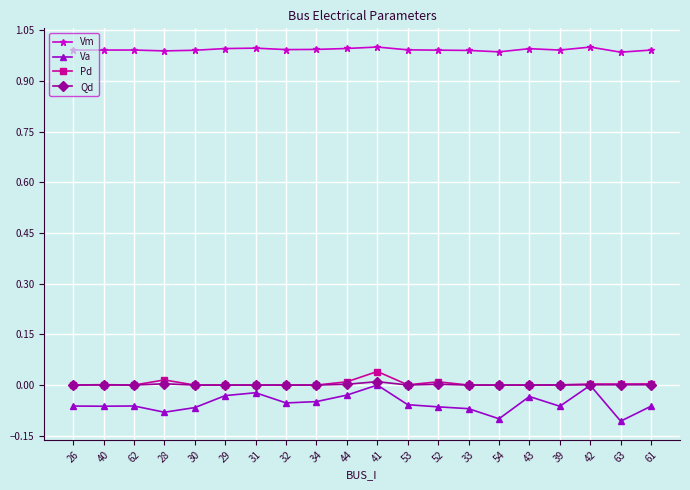

The value of Vm at 62 is 1.0. True or false?

True